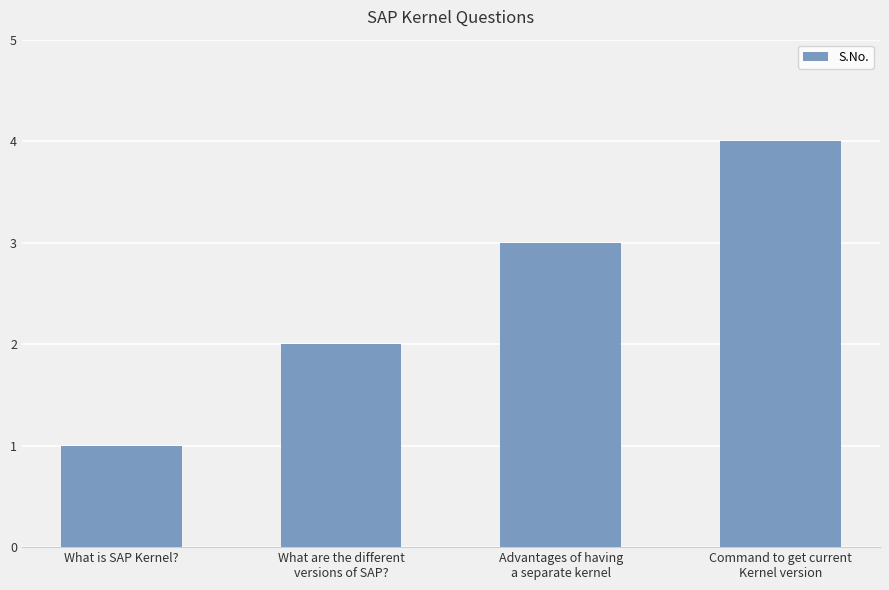

Are the bars horizontal?

No